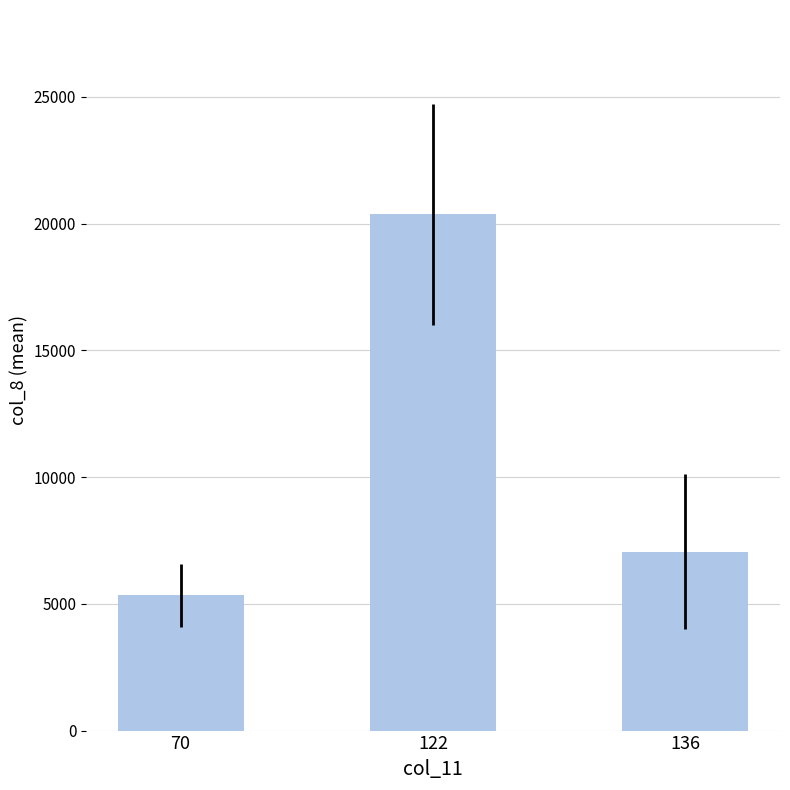

Reading left to right, list all the values displayed in this chart.

5331.5	20362.8	7063.2